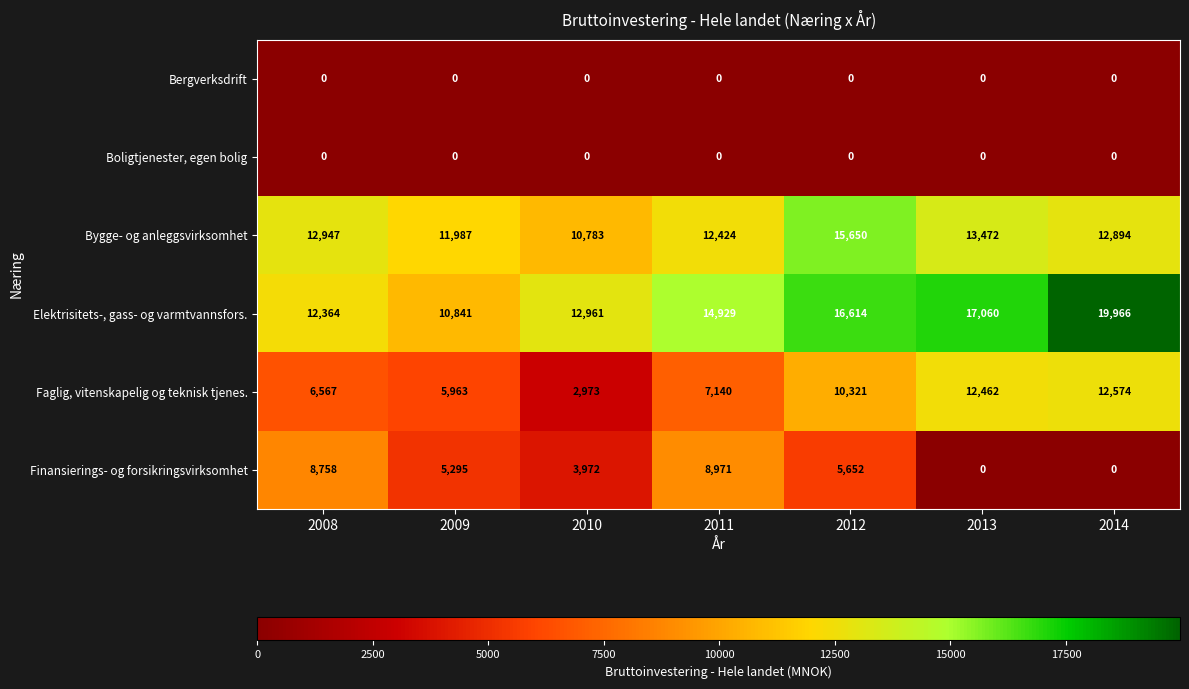

Which series has the widest spread of values?

Faglig, vitenskapelig og teknisk tjenes.